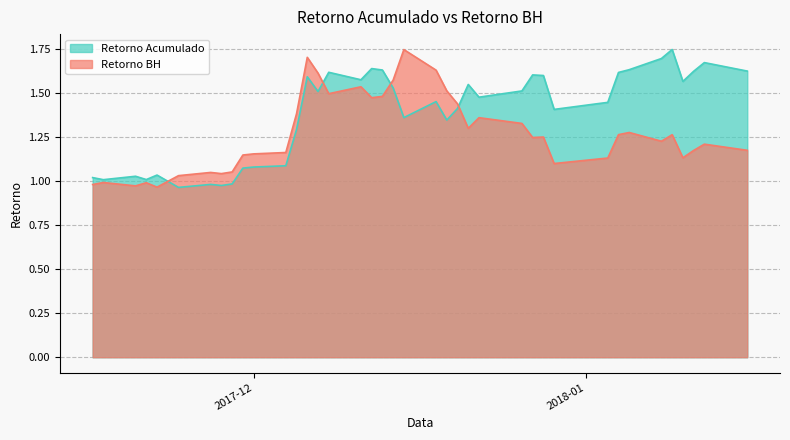

Does the chart have visible grid lines?

Yes